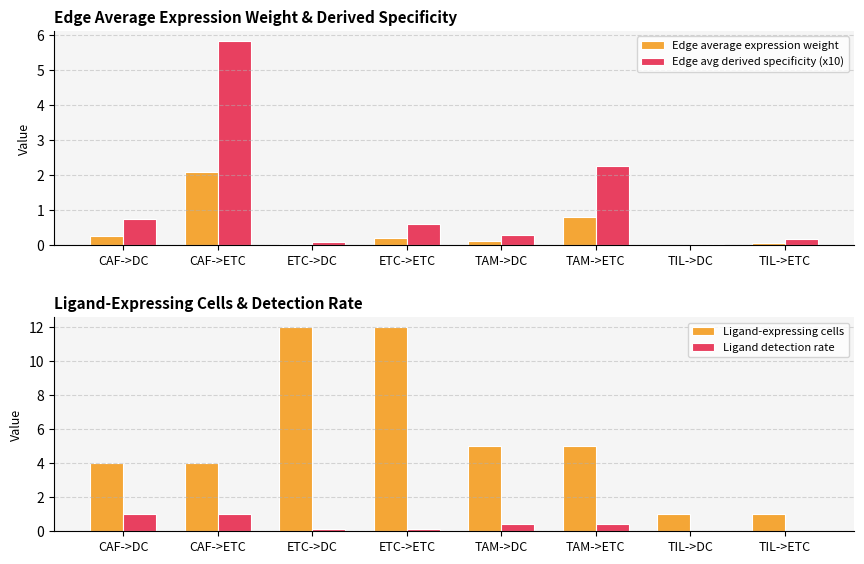

What are all the series names shown in the legend?

Edge average expression weight, Edge avg derived specificity (x10), Ligand-expressing cells, Ligand detection rate